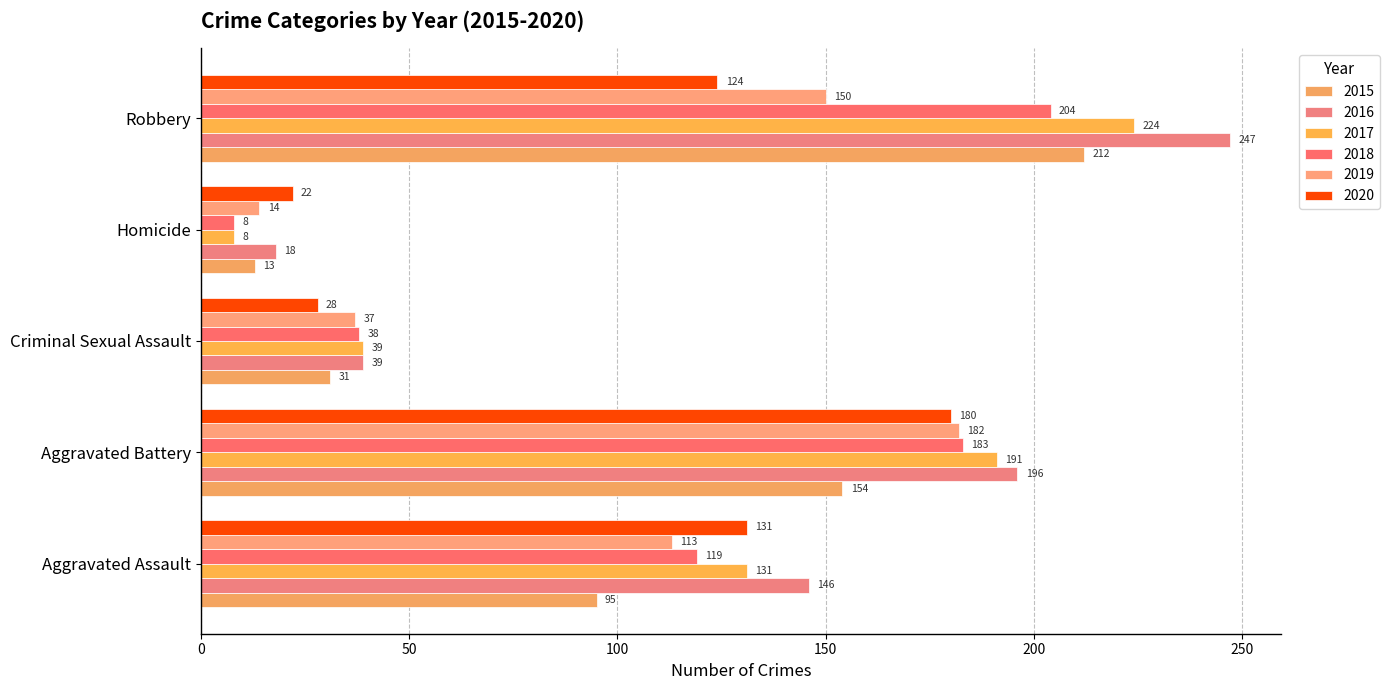

Which series has the widest spread of values?

2016